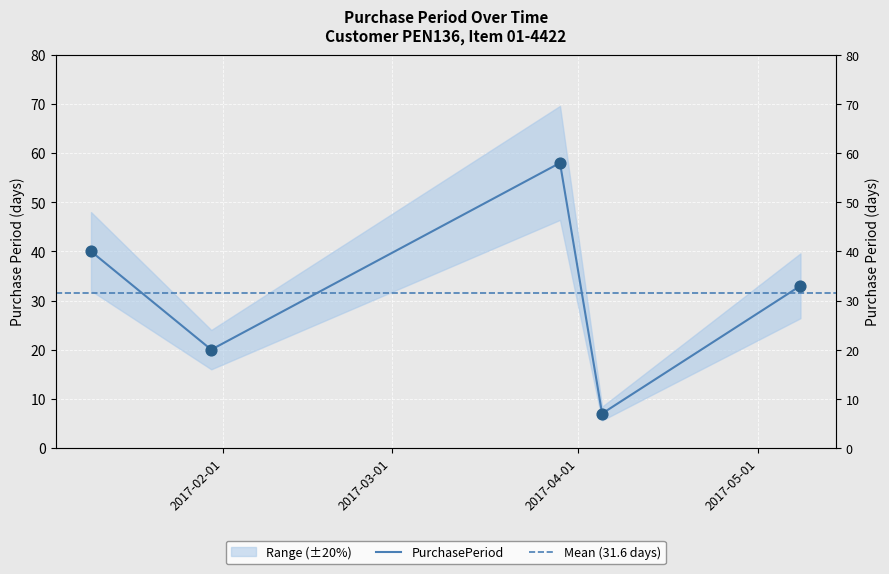

Between 2017-01-30 and 2017-01-10, which is larger?

2017-01-10